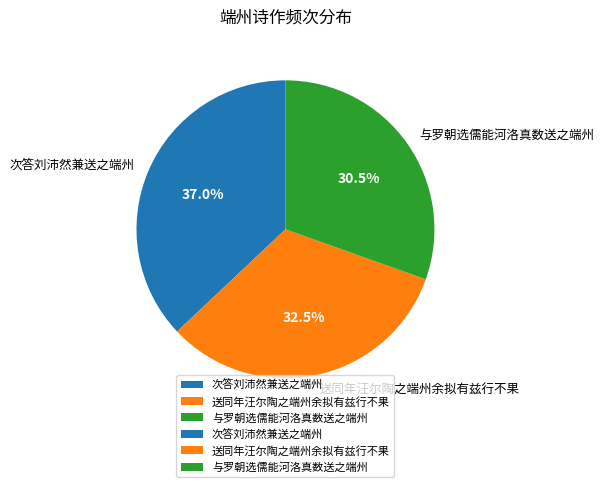

What portion of the pie excludes 次答刘沛然兼送之端州?

63.0%